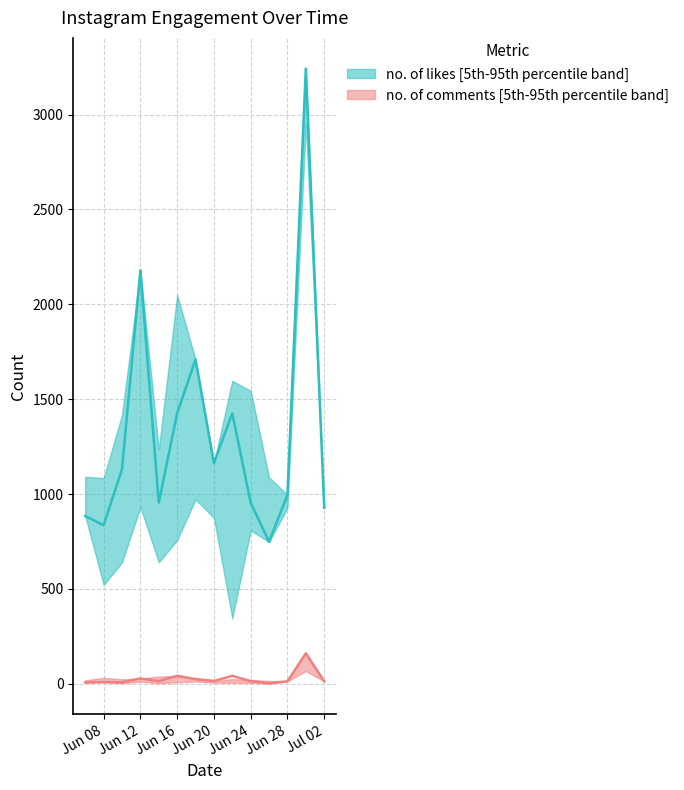

Which label corresponds to the smallest value in the chart?

2020-06-26